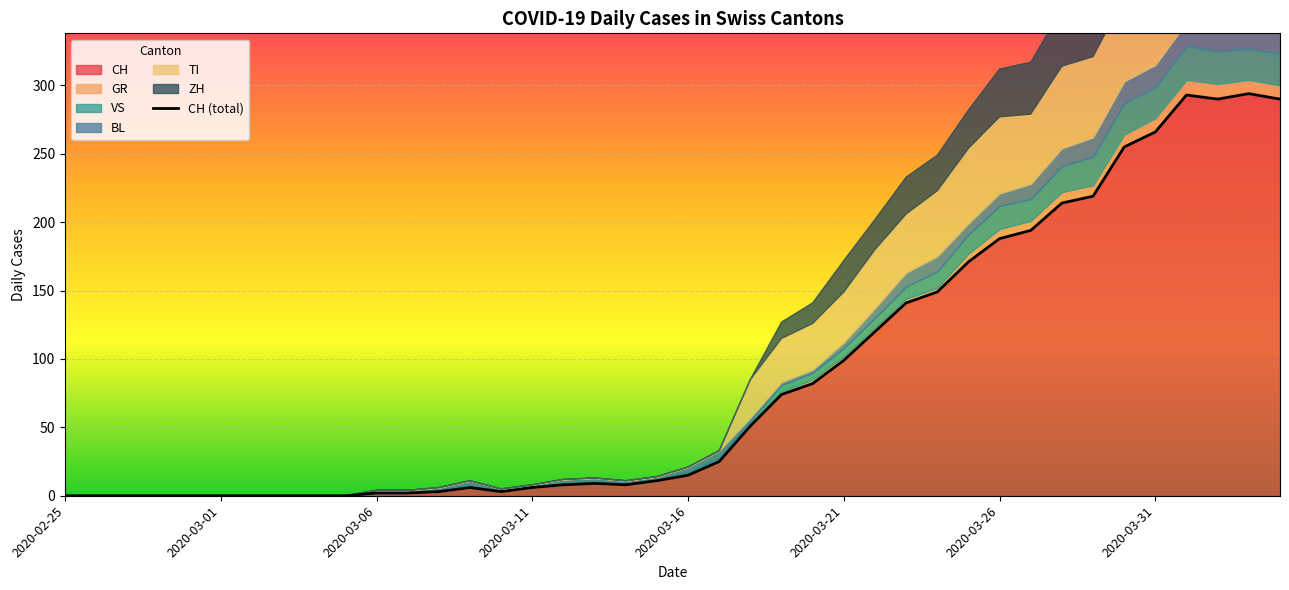

What is the average value?

87